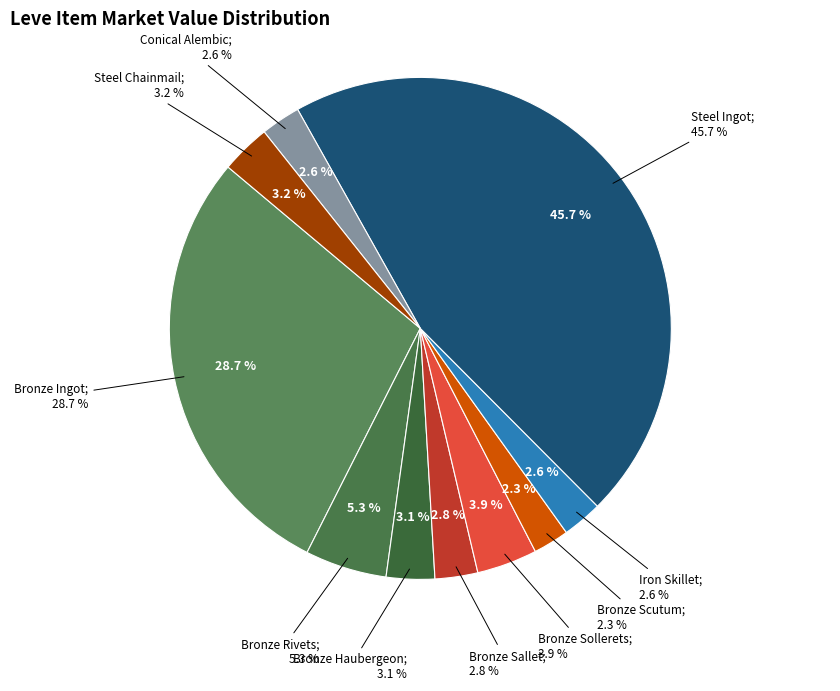

Is it true that Conical Alembic is 3% of the pie?

True